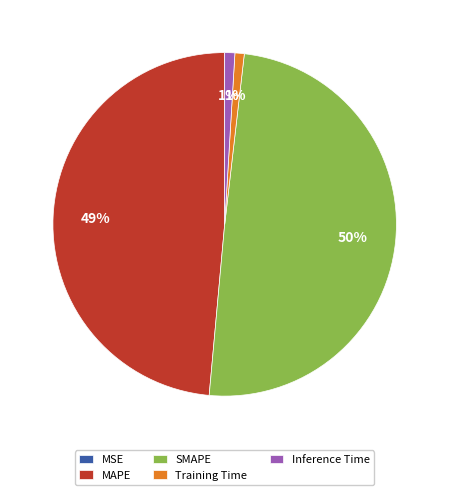

To the nearest percent, what percentage of the pie is SMAPE?

50%